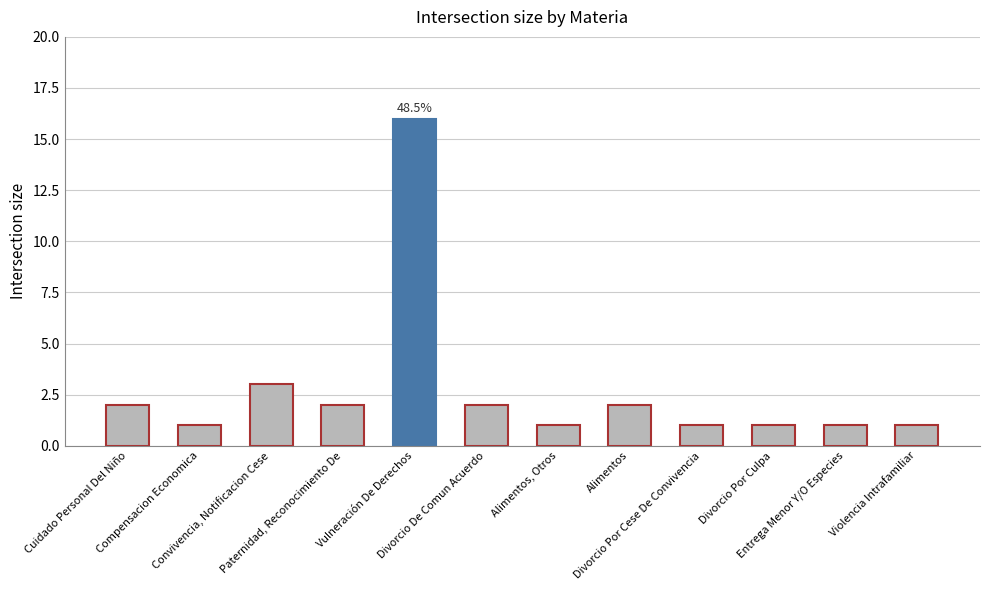

What is the difference between the maximum and second lowest values?

15